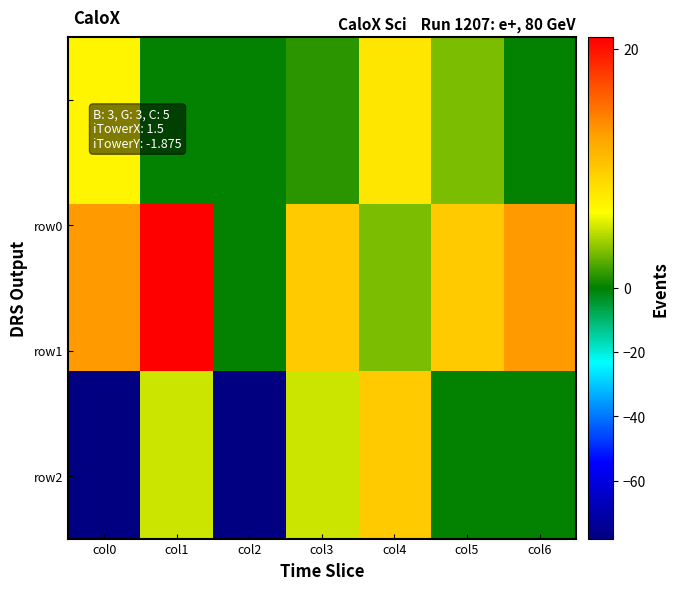

Which category has the lowest value across all series?

col0